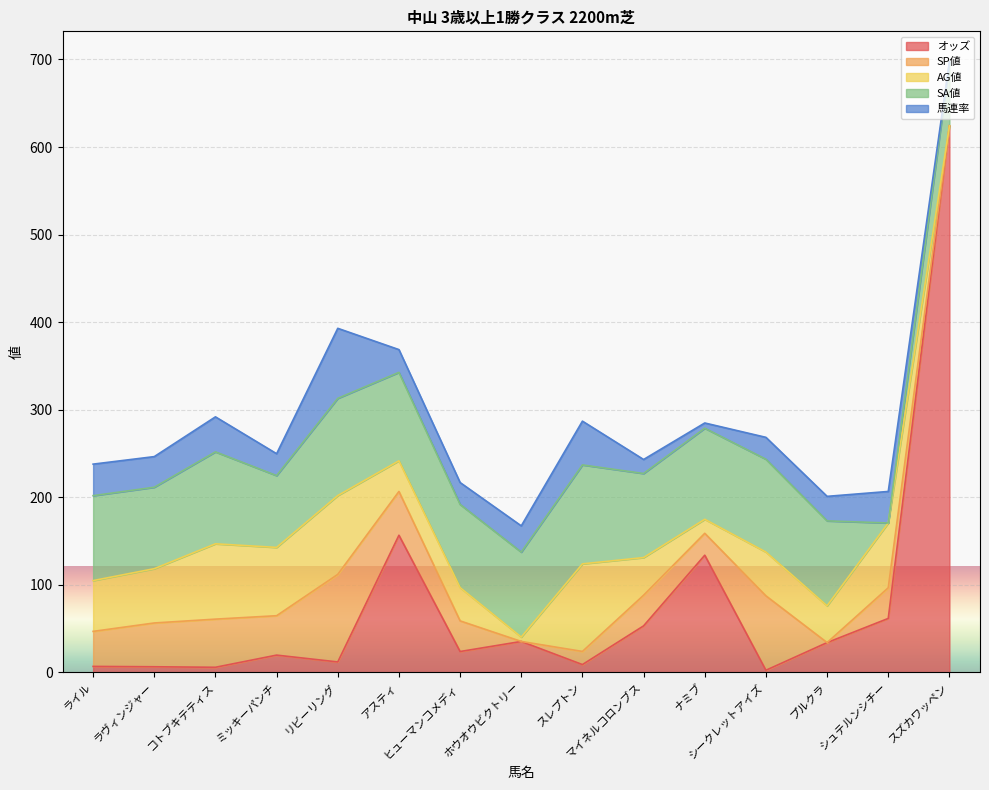

What is the difference between the highest and lowest values at リビーリング?

99.0